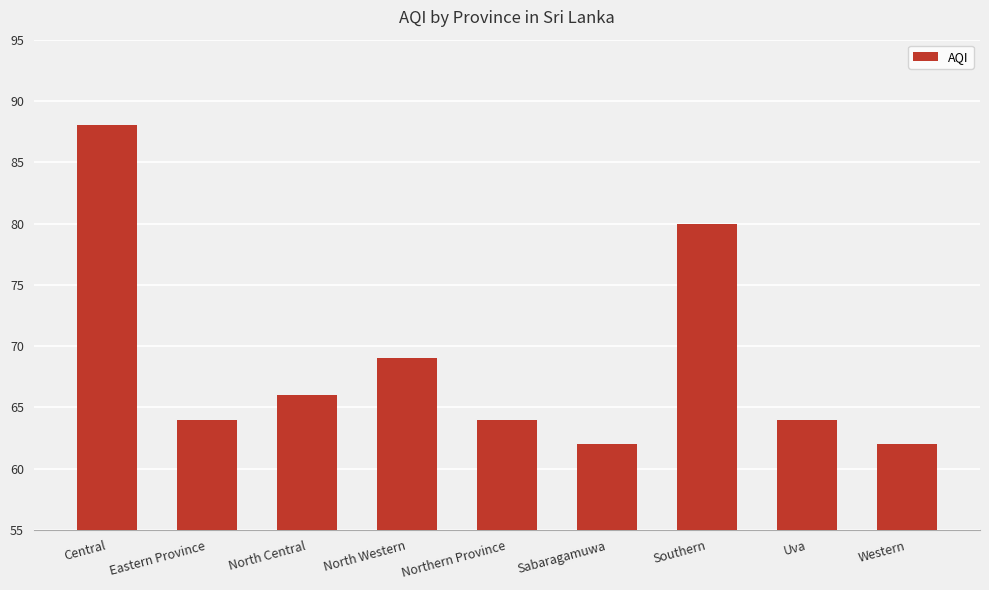

The chart shows a value of 62 at Western. True or false?

True